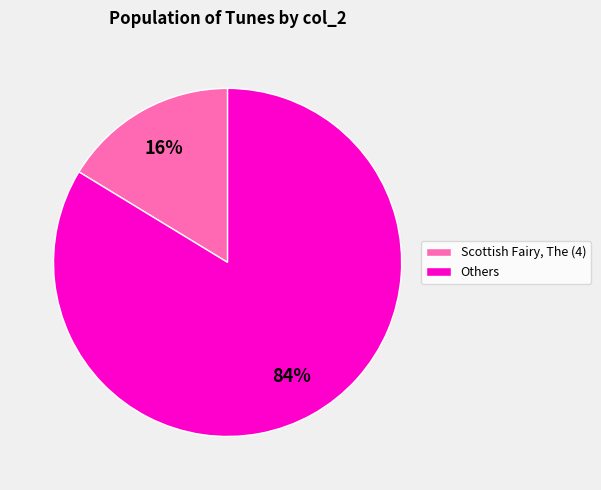

Is it true that Others is 84% of the pie?

True